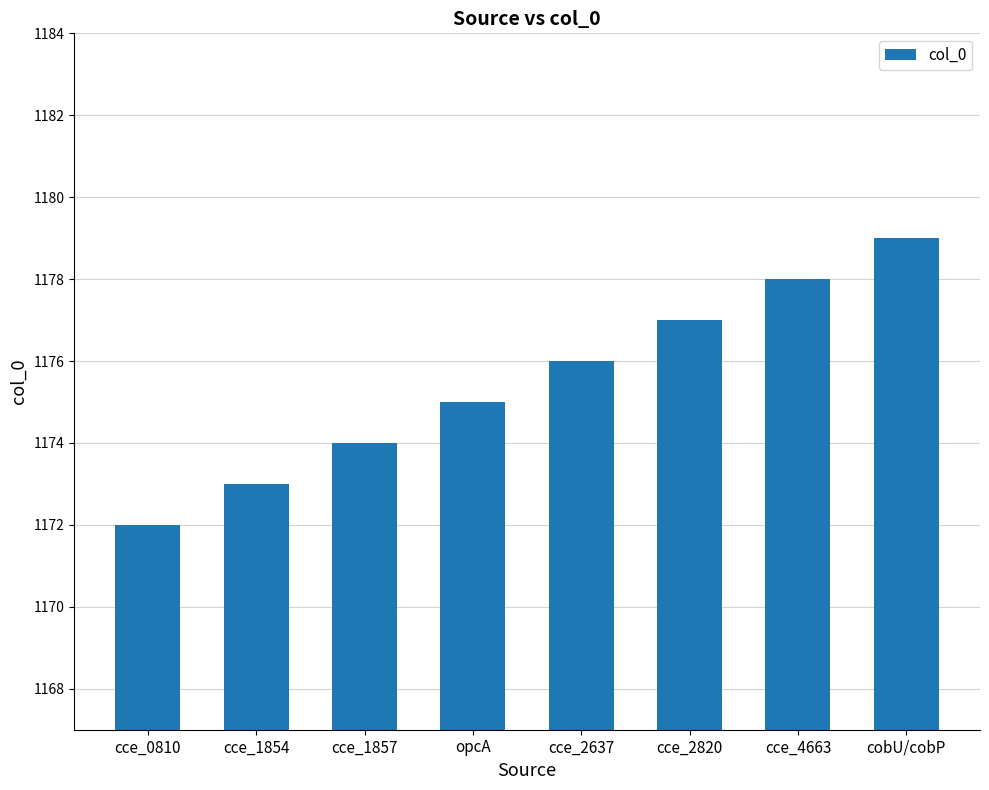

Reading right to left, list all the values displayed in this chart.

cobU/cobP=1179	cce_4663=1178	cce_2820=1177	cce_2637=1176	opcA=1175	cce_1857=1174	cce_1854=1173	cce_0810=1172